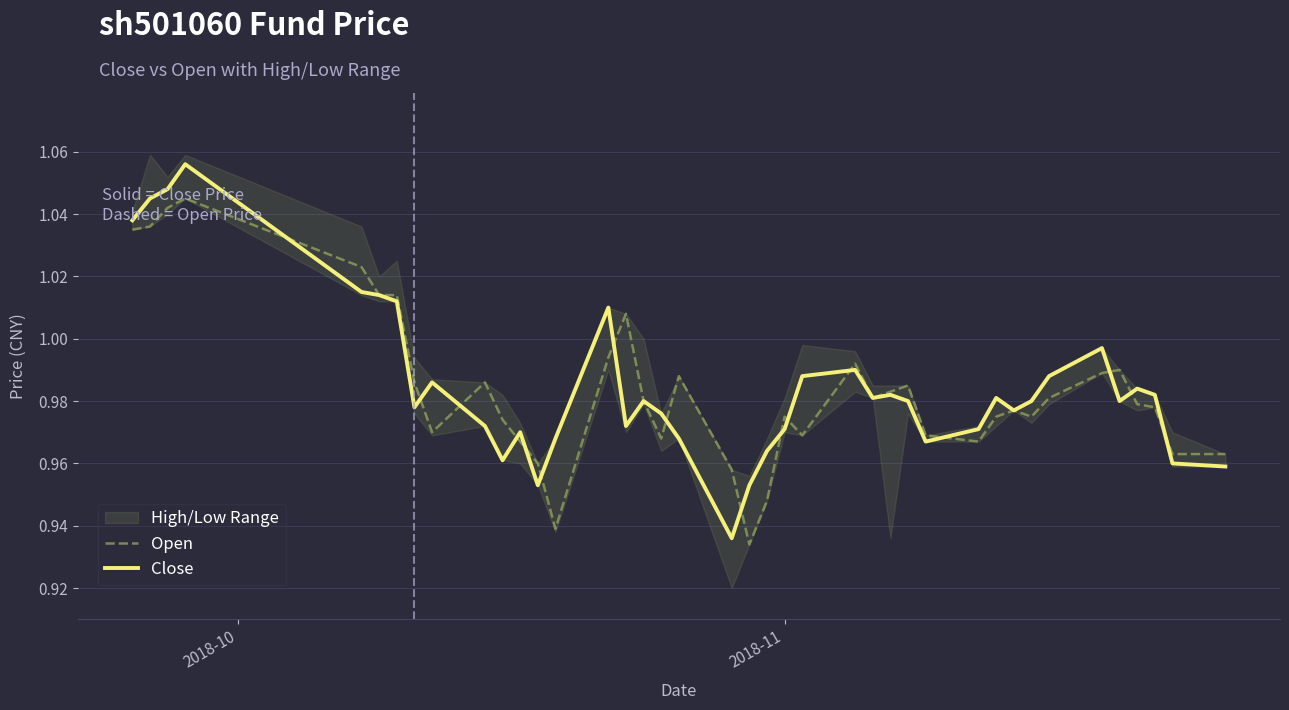

Which series has the largest total across all categories?

Close